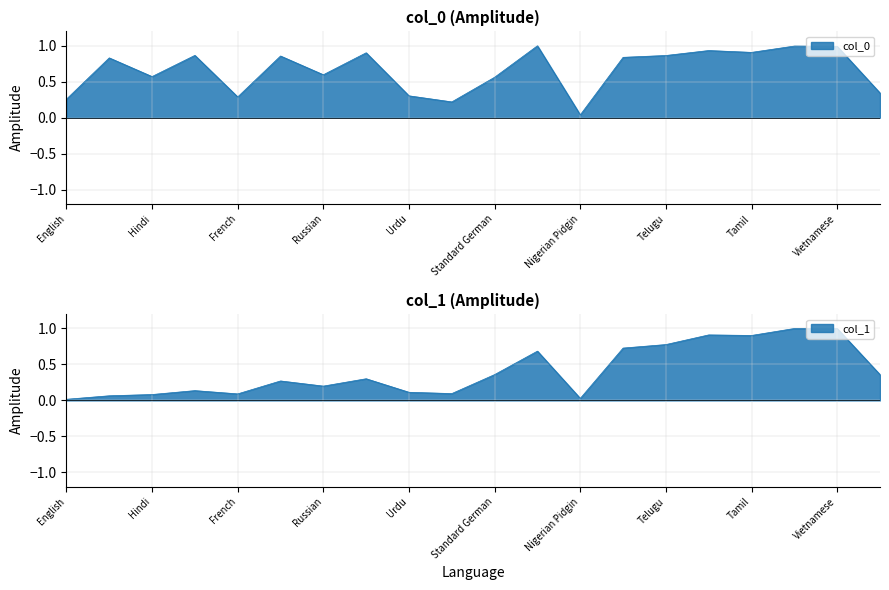

Reading left to right, list all the values displayed in this chart.

col_0: 0.3	0.8	0.6	0.9	0.3	0.9	0.6	0.9	0.3	0.2	0.6	1.0	0.0	0.8	0.9	0.9	0.9	1.0	1.0	0.3
col_1: 0.0	0.1	0.1	0.1	0.1	0.3	0.2	0.3	0.1	0.1	0.4	0.7	0.0	0.7	0.8	0.9	0.9	1.0	1.0	0.4